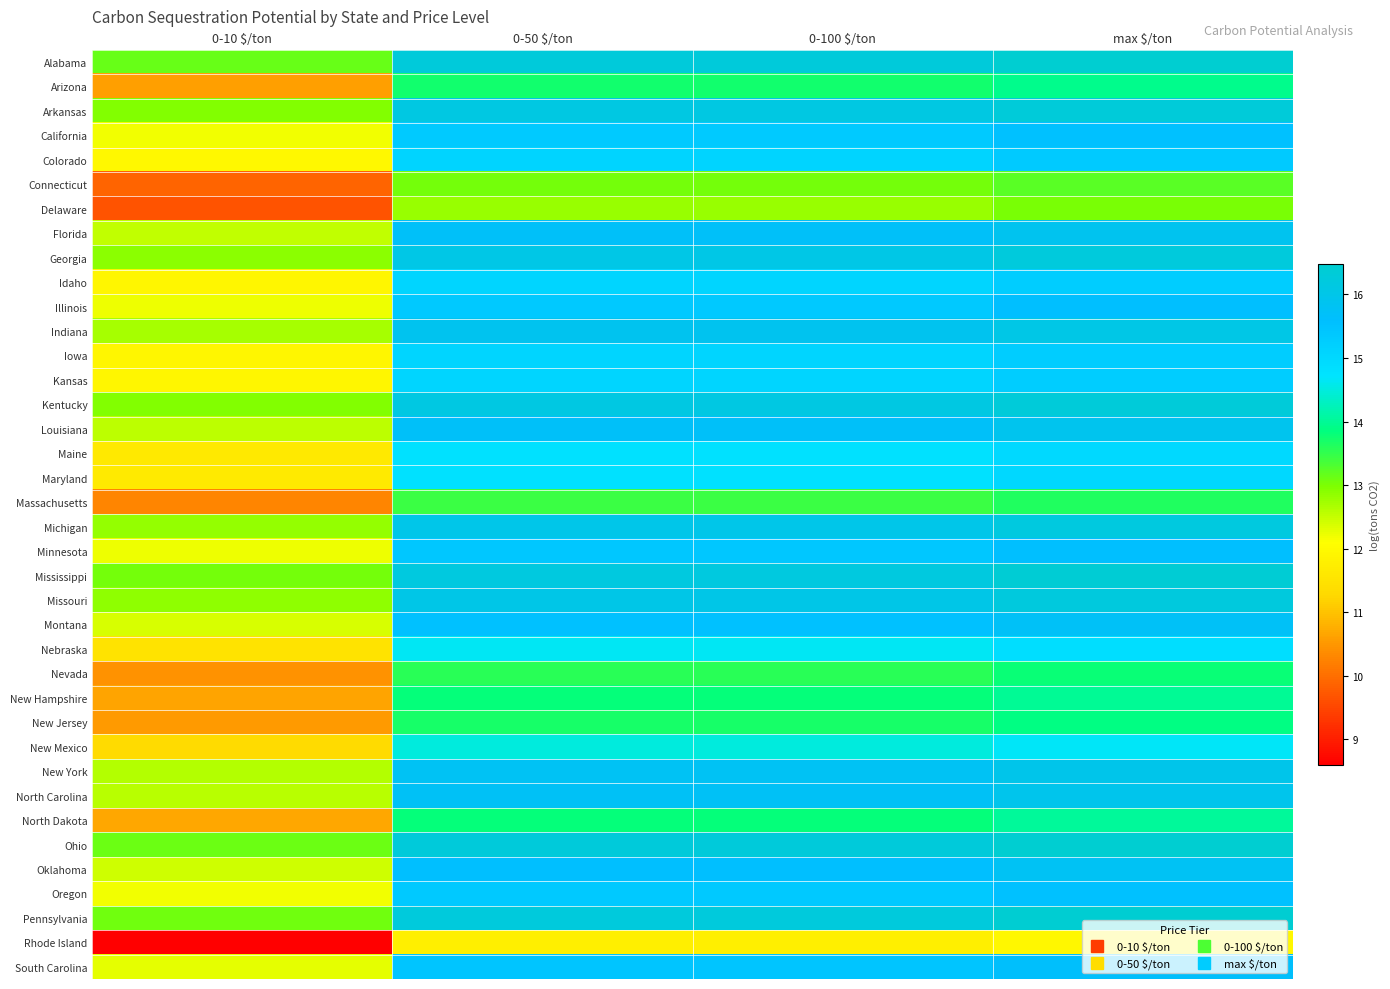

Which series changed the most between 0-50 $/ton and 0-100 $/ton?

Alabama